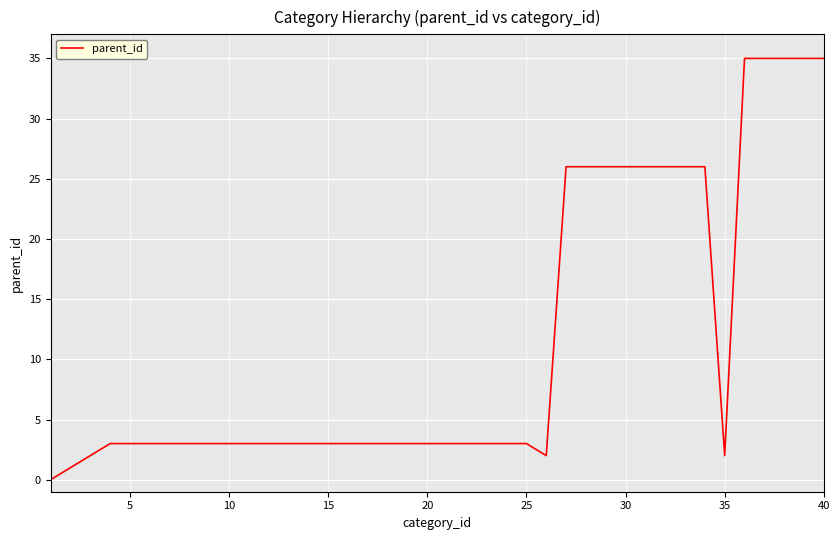

What is the greatest value displayed?

35